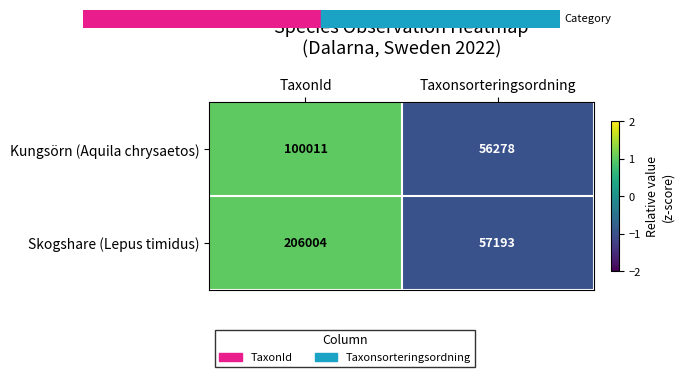

True or false: Kungsörn (Aquila chrysaetos) has a value of 44233 at TaxonId.

False